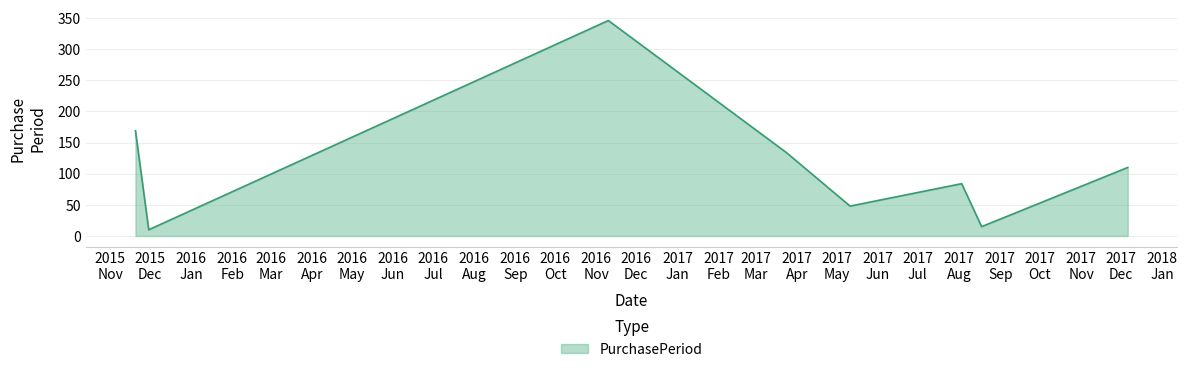

What is the difference between the maximum and minimum values?

336